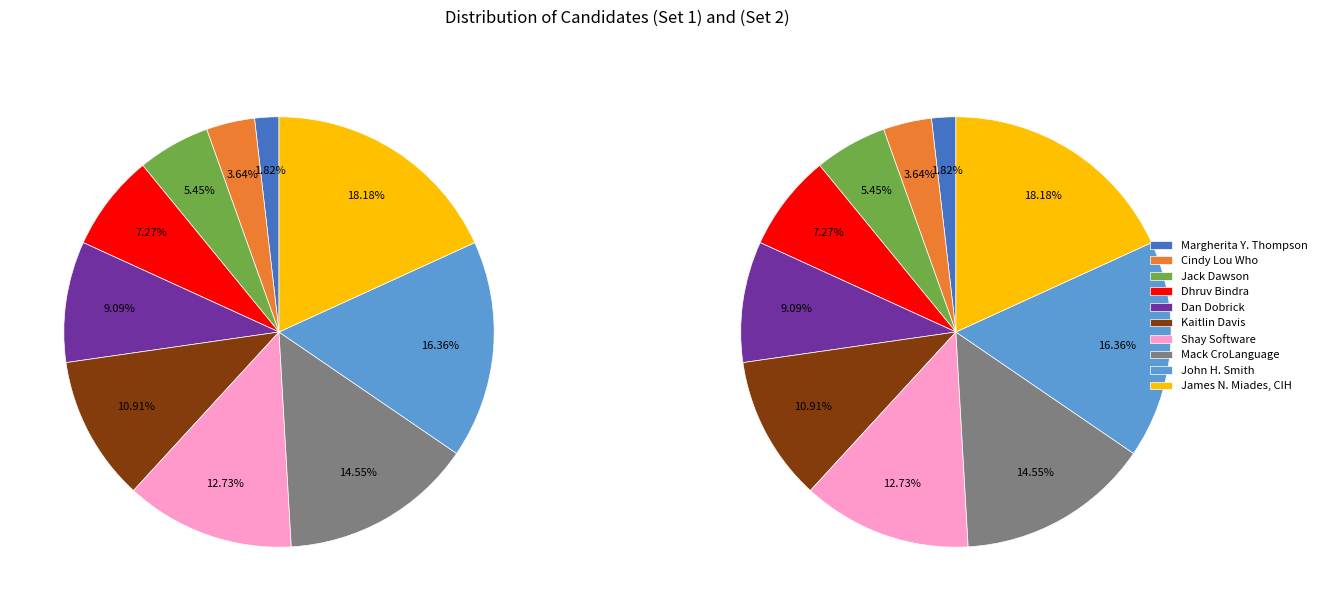

What percentage is the Dhruv Bindra slice, to the nearest percent?

7%